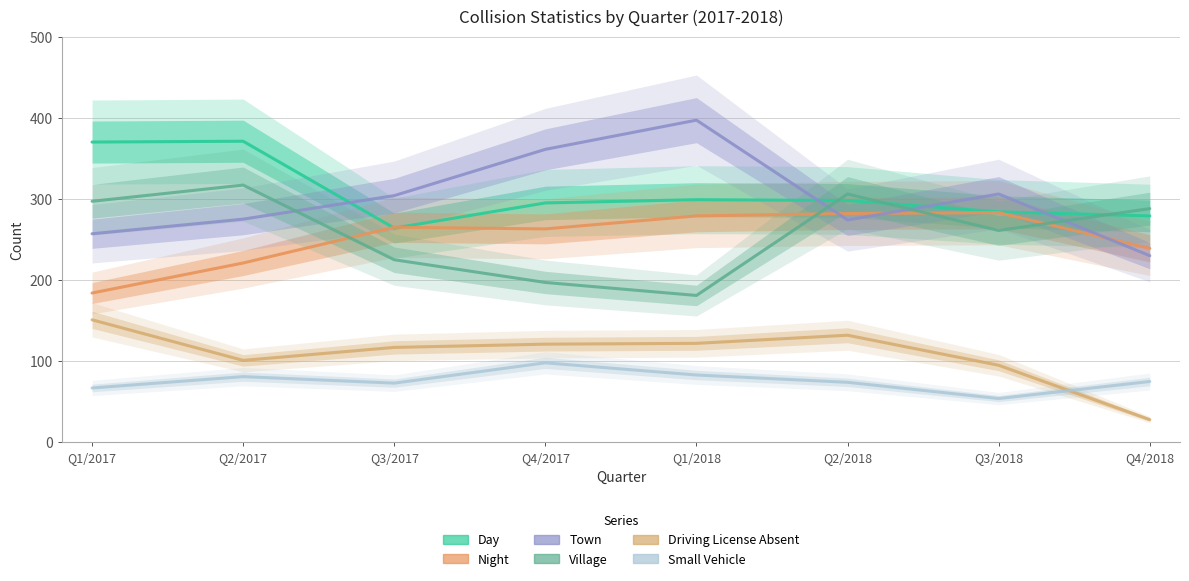

The value of Driving License Absent at Q4/2018 is 28. True or false?

True